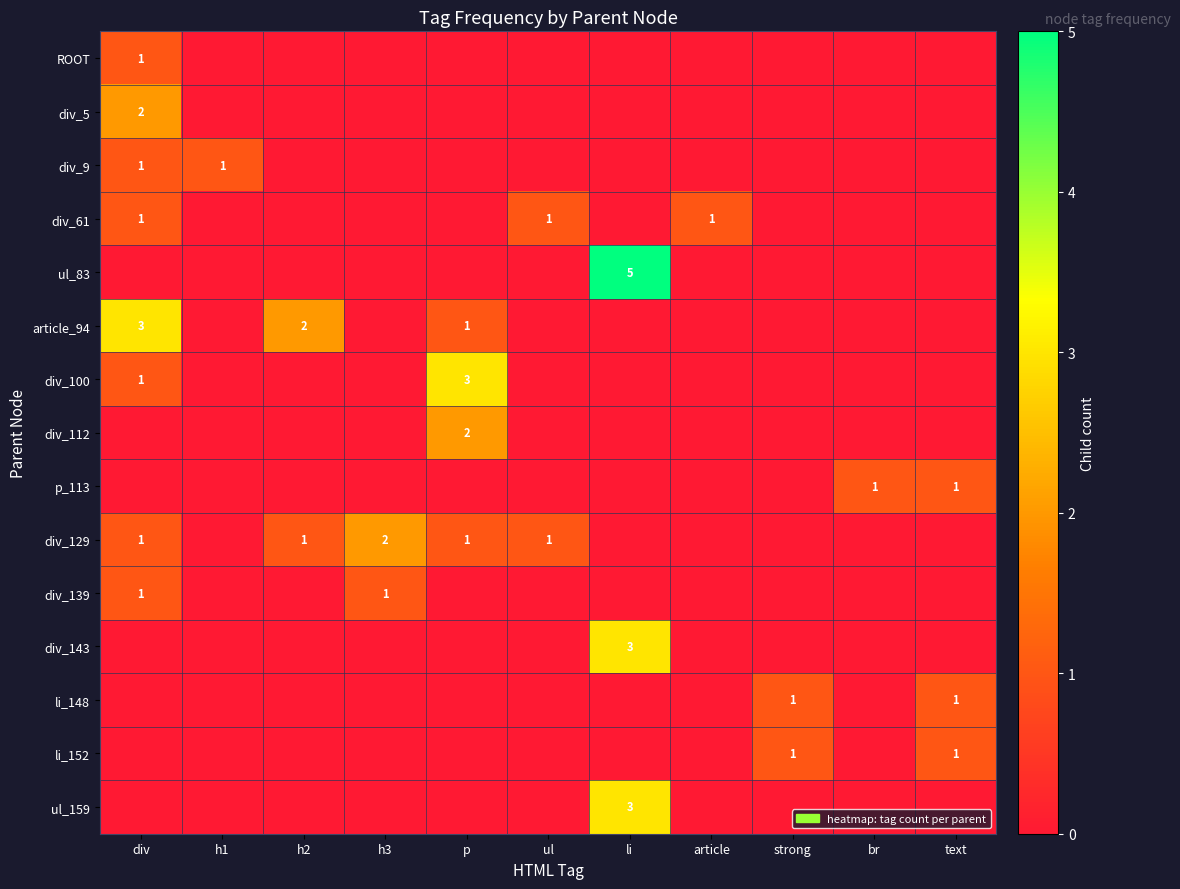

True or false: li_152 has a value of 0 at text.

False